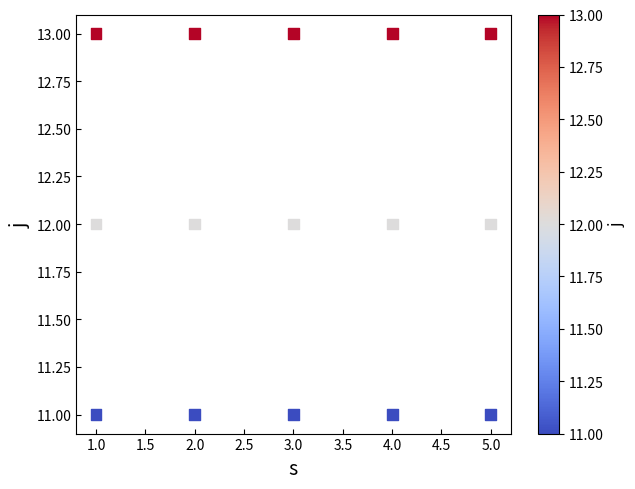

List the coordinates of all points as (Y, X) pairs, reading left to right.

(11, 1)  (12, 1)  (13, 1)  (11, 2)  (12, 2)  (13, 2)  (11, 3)  (12, 3)  (13, 3)  (11, 4)  (12, 4)  (13, 4)  (11, 5)  (12, 5)  (13, 5)